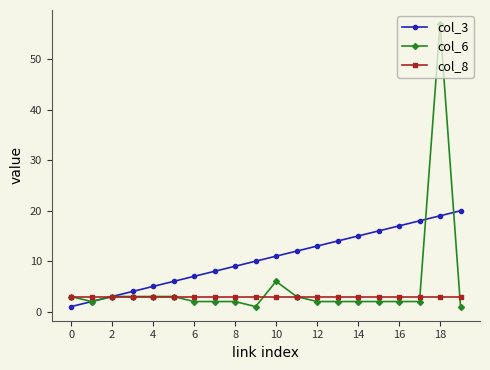

Reading left to right, transcribe all the data shown in this chart.

col_3: 1	2	3	4	5	6	7	8	9	10	11	12	13	14	15	16	17	18	19	20
col_6: 3	2	3	3	3	3	2	2	2	1	6	3	2	2	2	2	2	2	57	1
col_8: 3	3	3	3	3	3	3	3	3	3	3	3	3	3	3	3	3	3	3	3